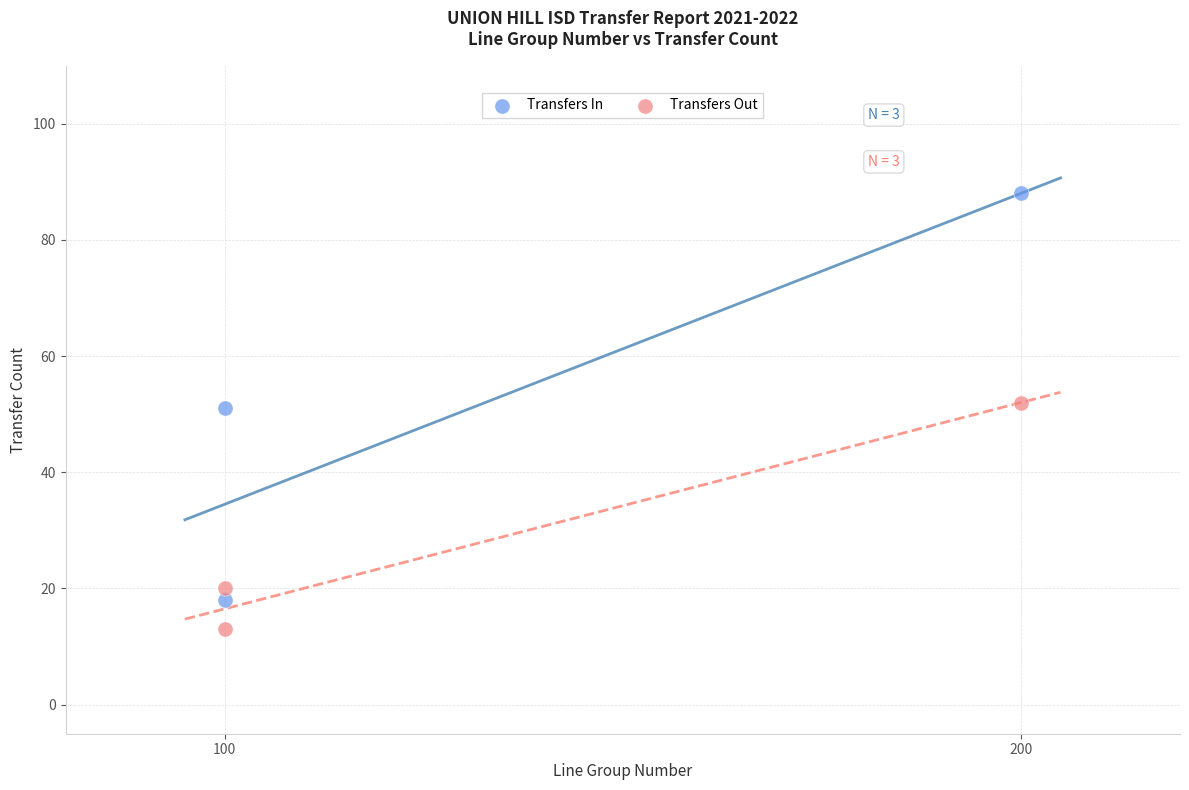

Across all data points, what is the average Y value?

40